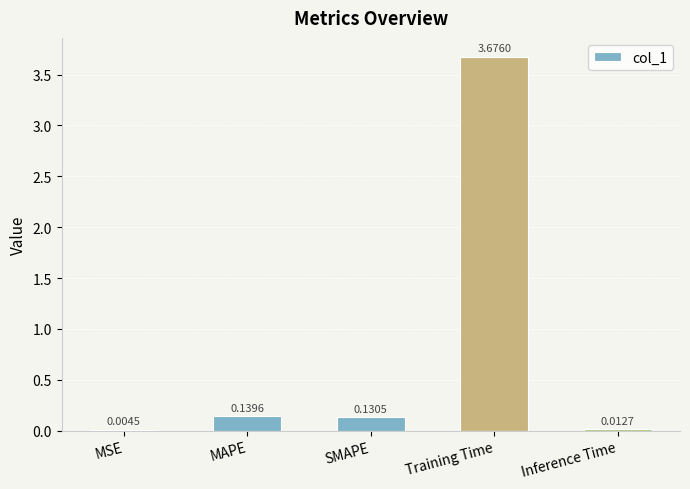

What is the sum of all values?

4.0